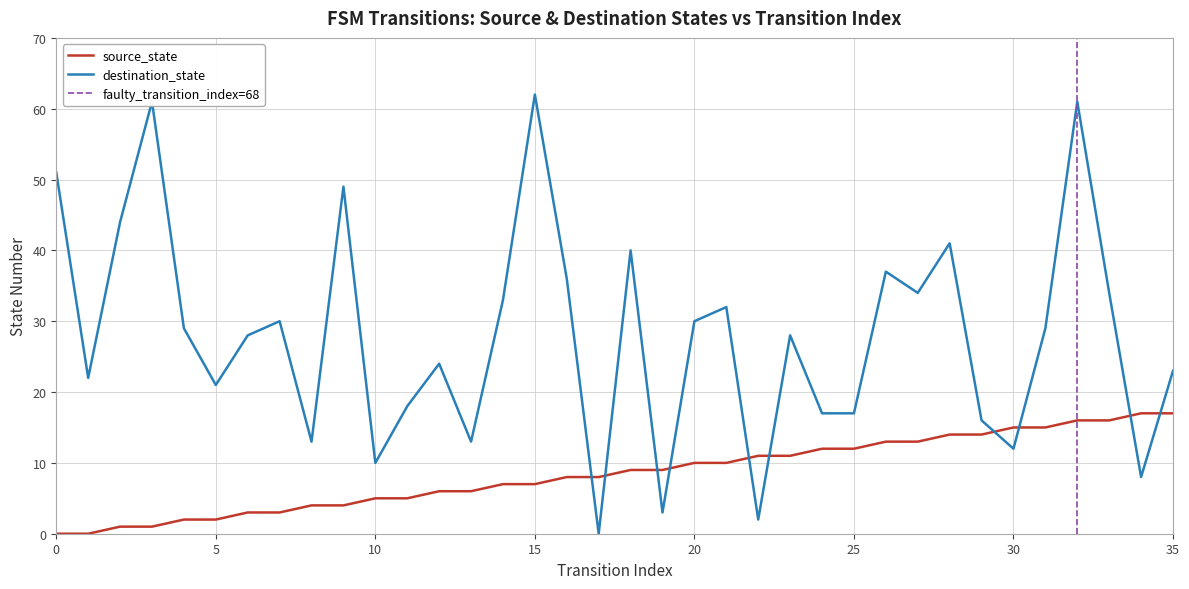

What is the maximum value shown in the chart?

62